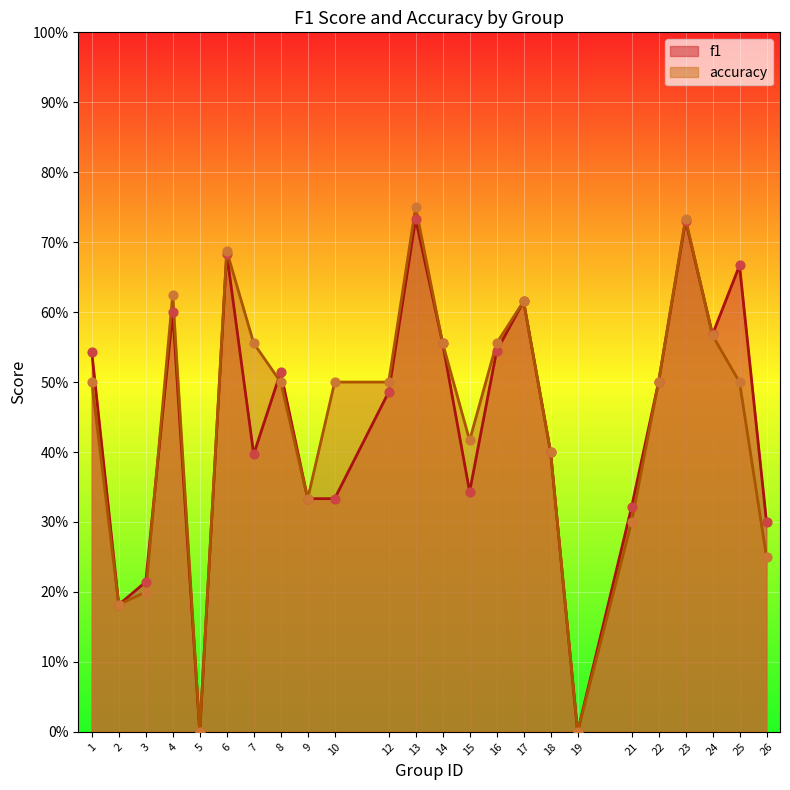

What are all the series names shown in the legend?

f1, accuracy